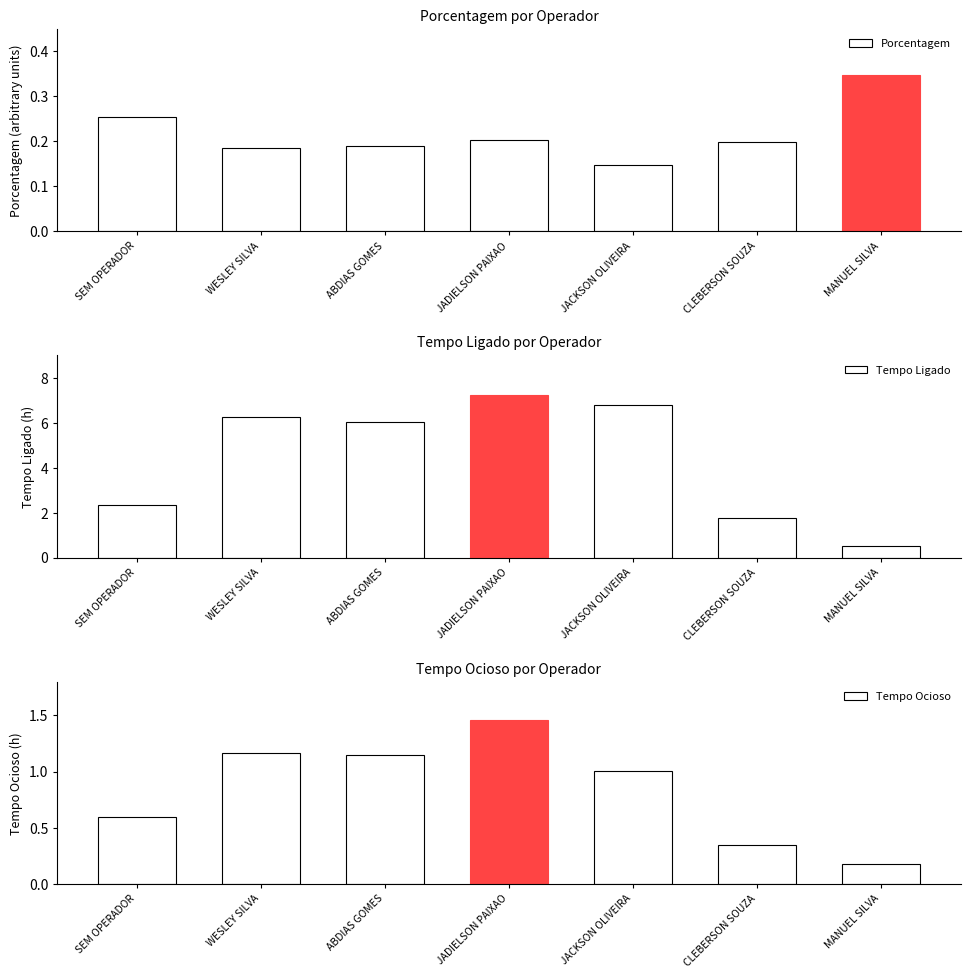

Reading left to right, extract all data points from this chart.

Porcentagem: 0.3	0.2	0.2	0.2	0.1	0.2	0.3
Tempo Ligado: 2.3	6.3	6.0	7.2	6.8	1.8	0.5
Tempo Ocioso: 0.6	1.2	1.1	1.5	1.0	0.3	0.2